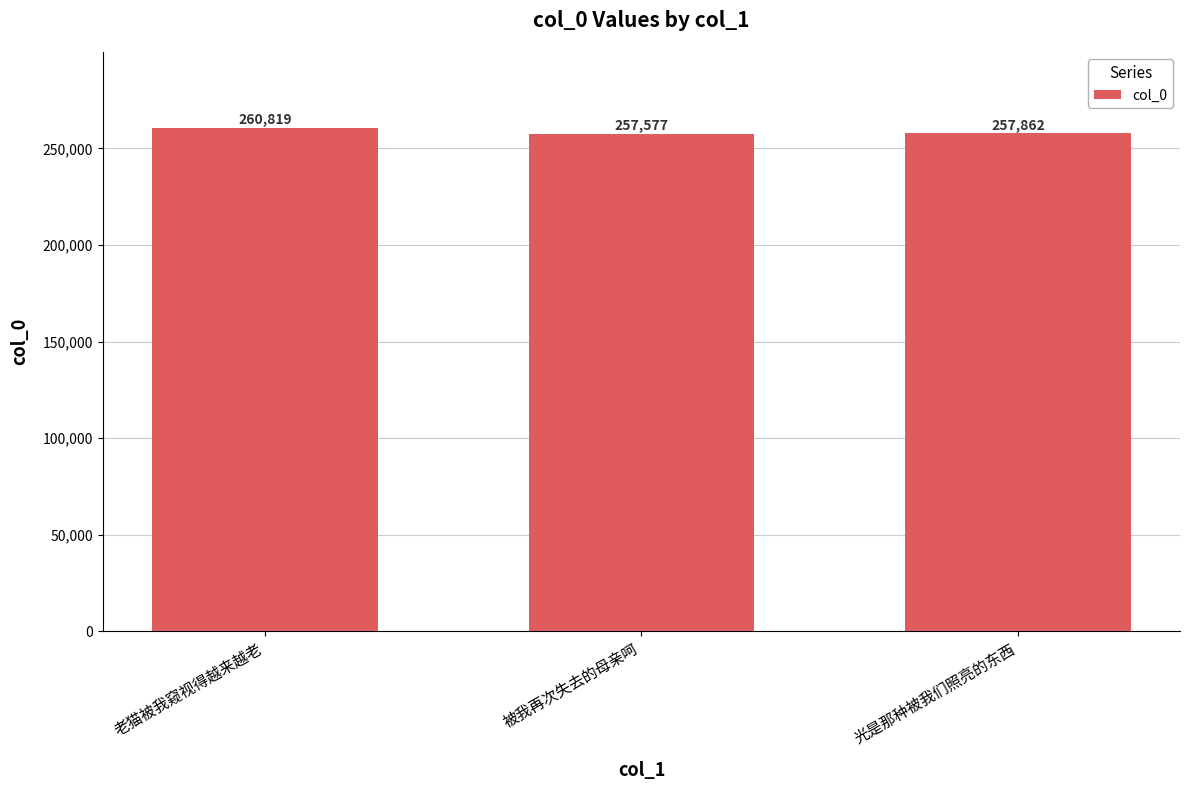

Is it true that the value at 被我再次失去的母亲呵 is 257577?

True